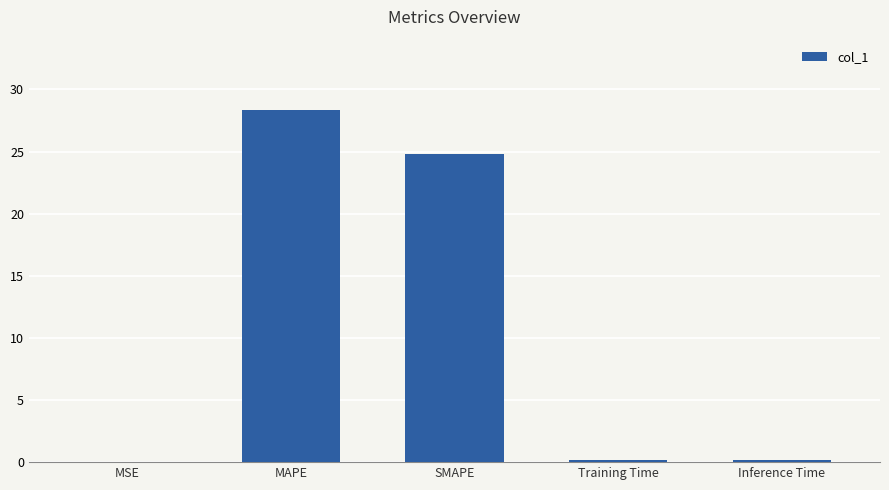

True or false: the data shows 28.3 at MAPE.

True